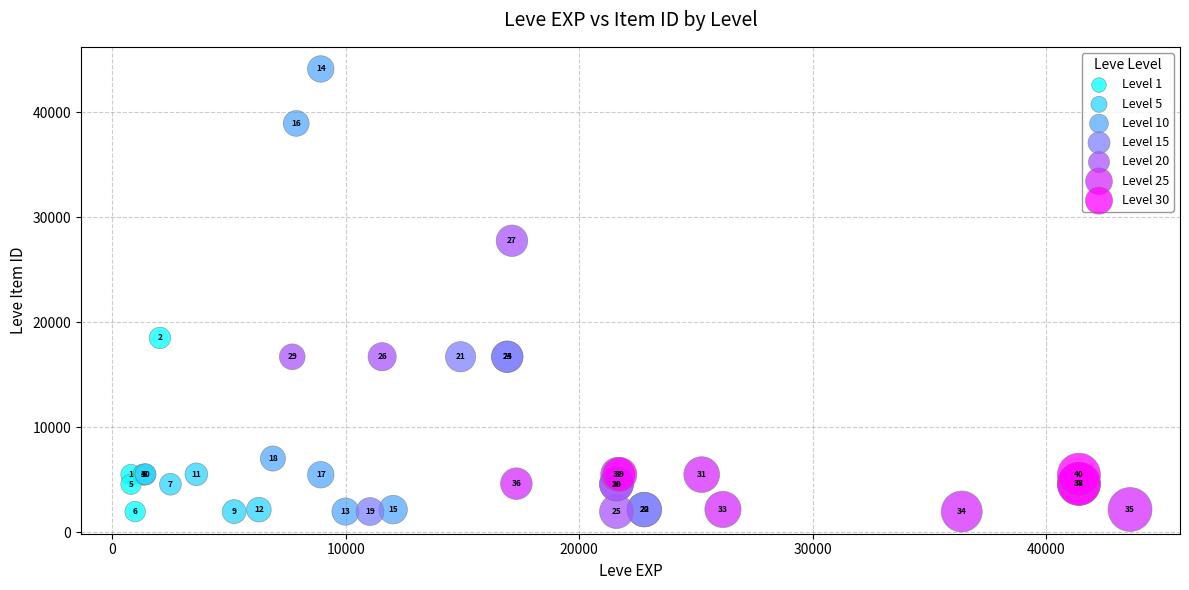

Which series has the widest spread of Y values?

Level 10